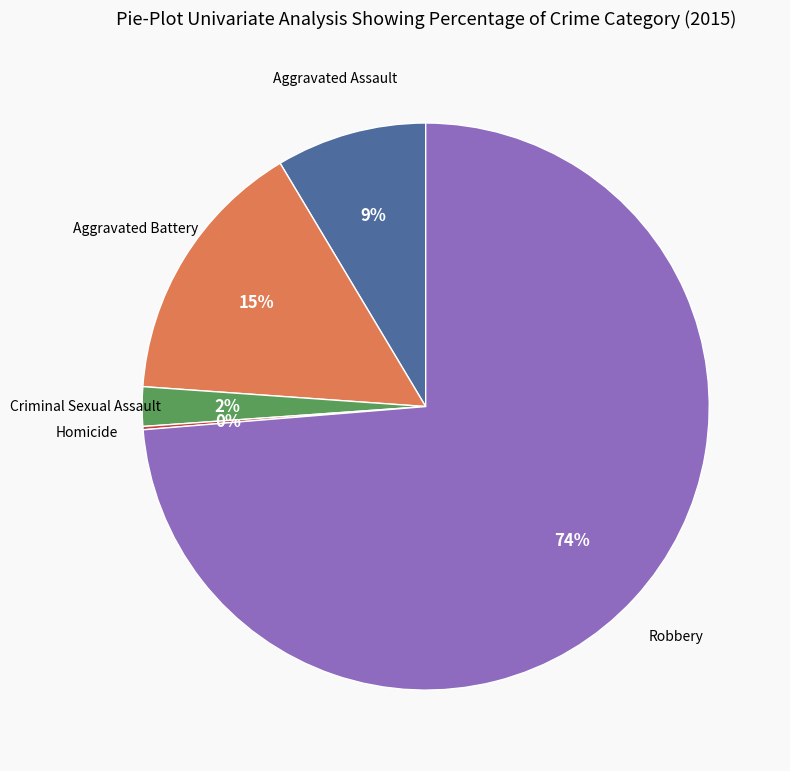

Do Aggravated Battery and Robbery together represent more than half of the pie?

Yes